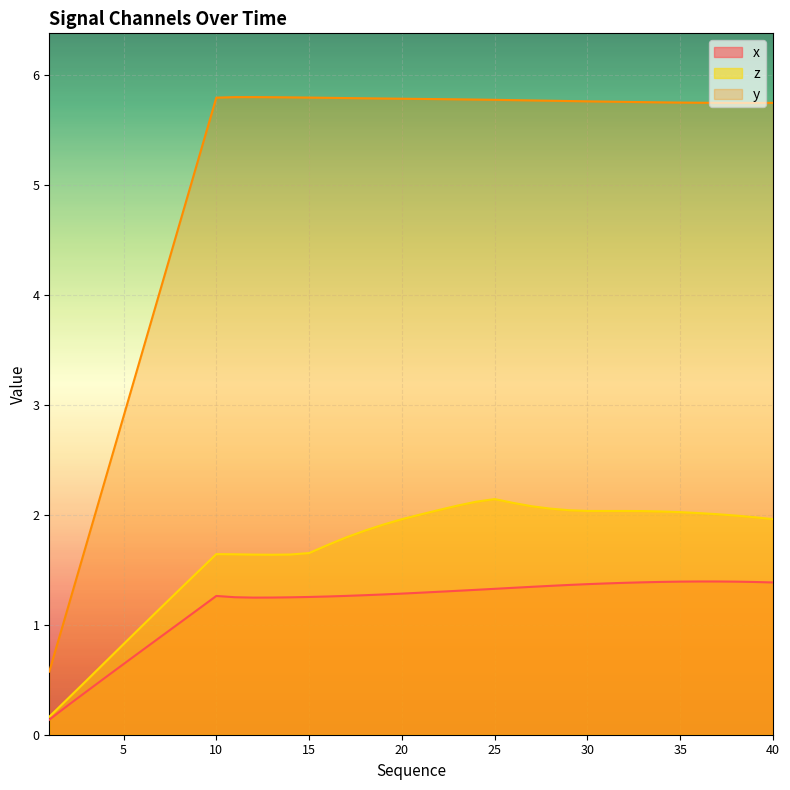

True or false: x has more than 1 interior local peaks.

True